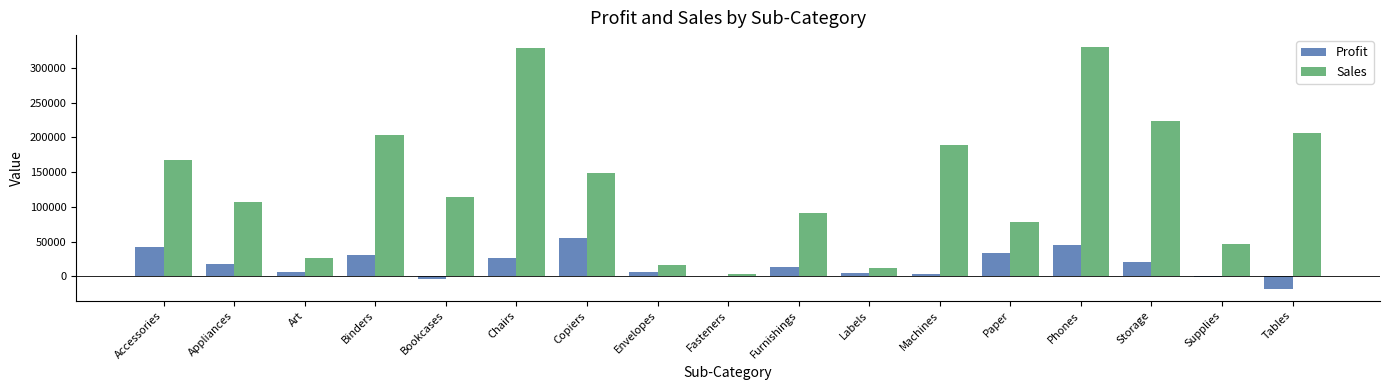

What is the sum of all Profit values?

286397.0